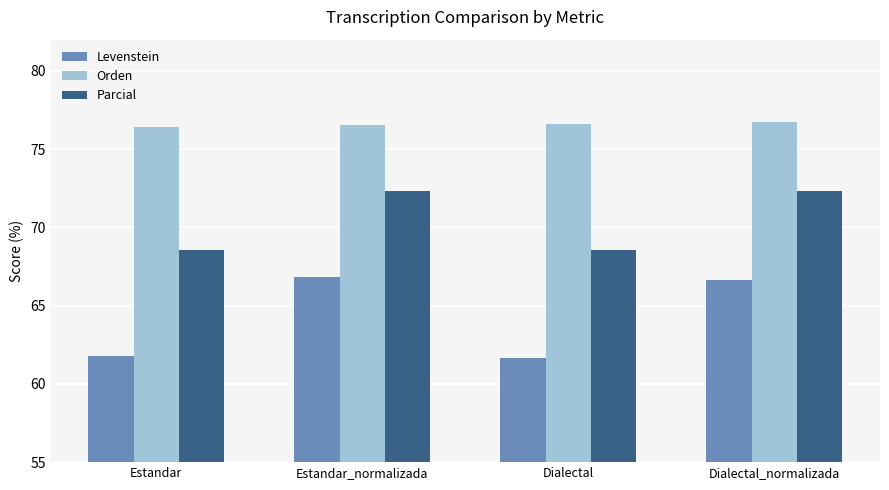

What is the sum of all Levenstein values?

256.9